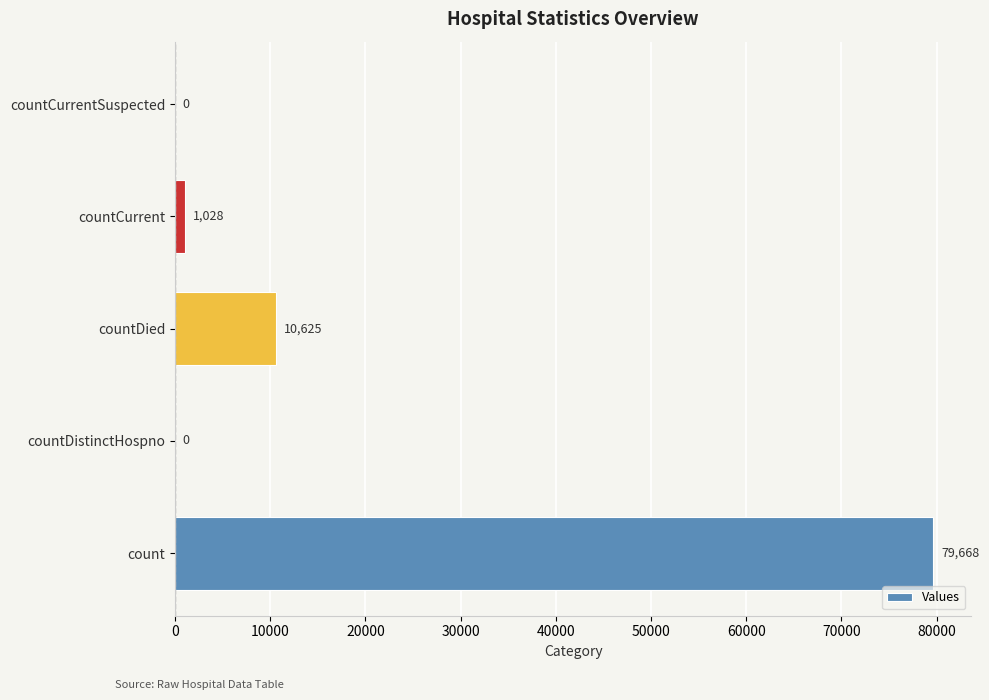

How many distinct data groups are displayed?

1